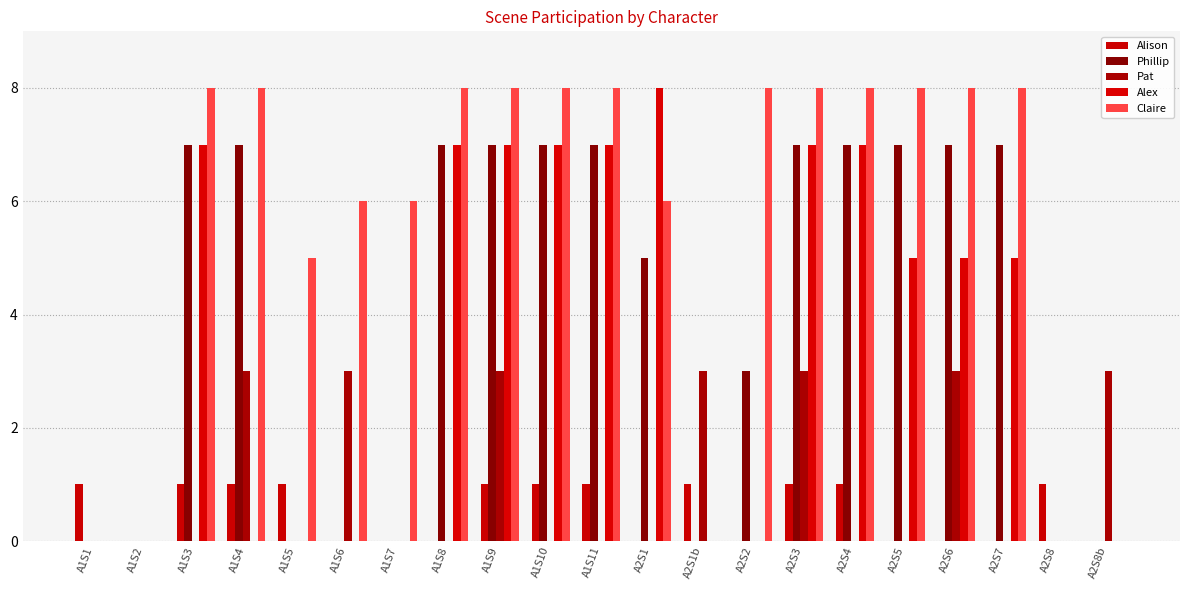

Reading left to right, transcribe all the data shown in this chart.

Alison: 1	0	1	1	1	0	0	0	1	1	1	0	1	0	1	1	0	0	0	1	0
Phillip: 0	0	7	7	0	0	0	7	7	7	7	5	0	3	7	7	7	7	7	0	0
Pat: 0	0	0	3	0	3	0	0	3	0	0	0	3	0	3	0	0	3	0	0	3
Alex: 0	0	7	0	0	0	0	7	7	7	7	8	0	0	7	7	5	5	5	0	0
Claire: 0	0	8	8	5	6	6	8	8	8	8	6	0	8	8	8	8	8	8	0	0